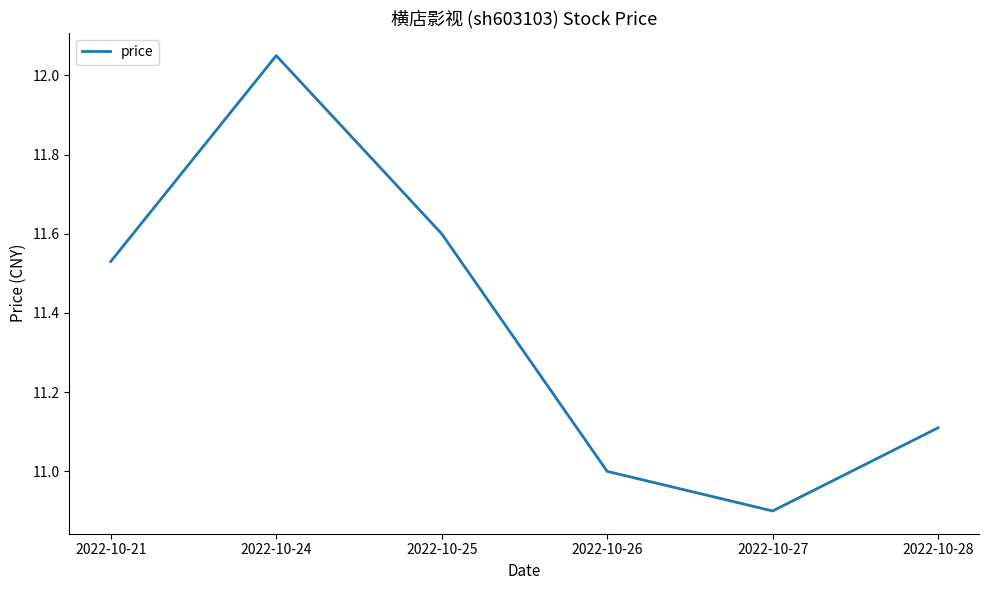

How many categories are shown in the chart?

6